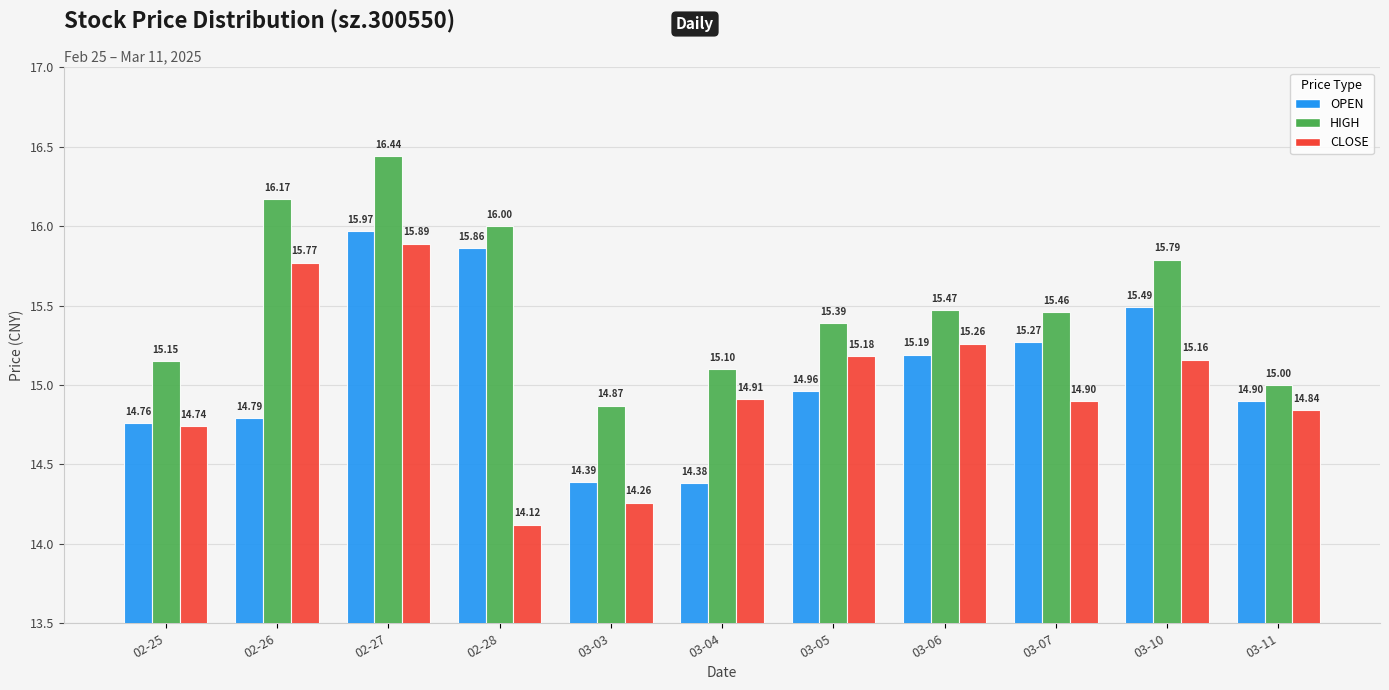

What is the spread (max minus min) of values at 02-26?

1.4